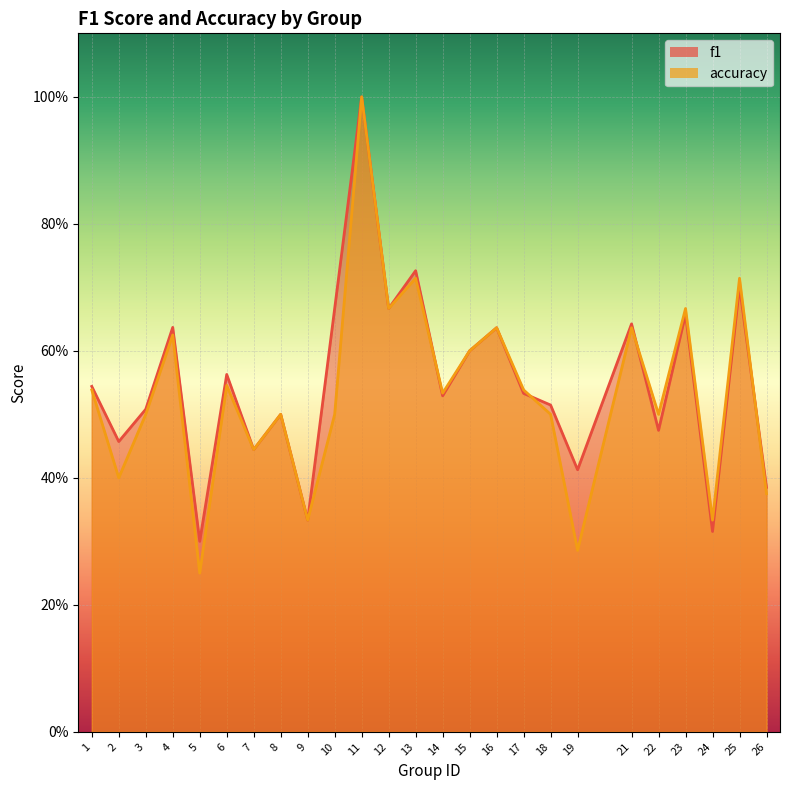

True or false: accuracy and f1 intersect in this chart.

True